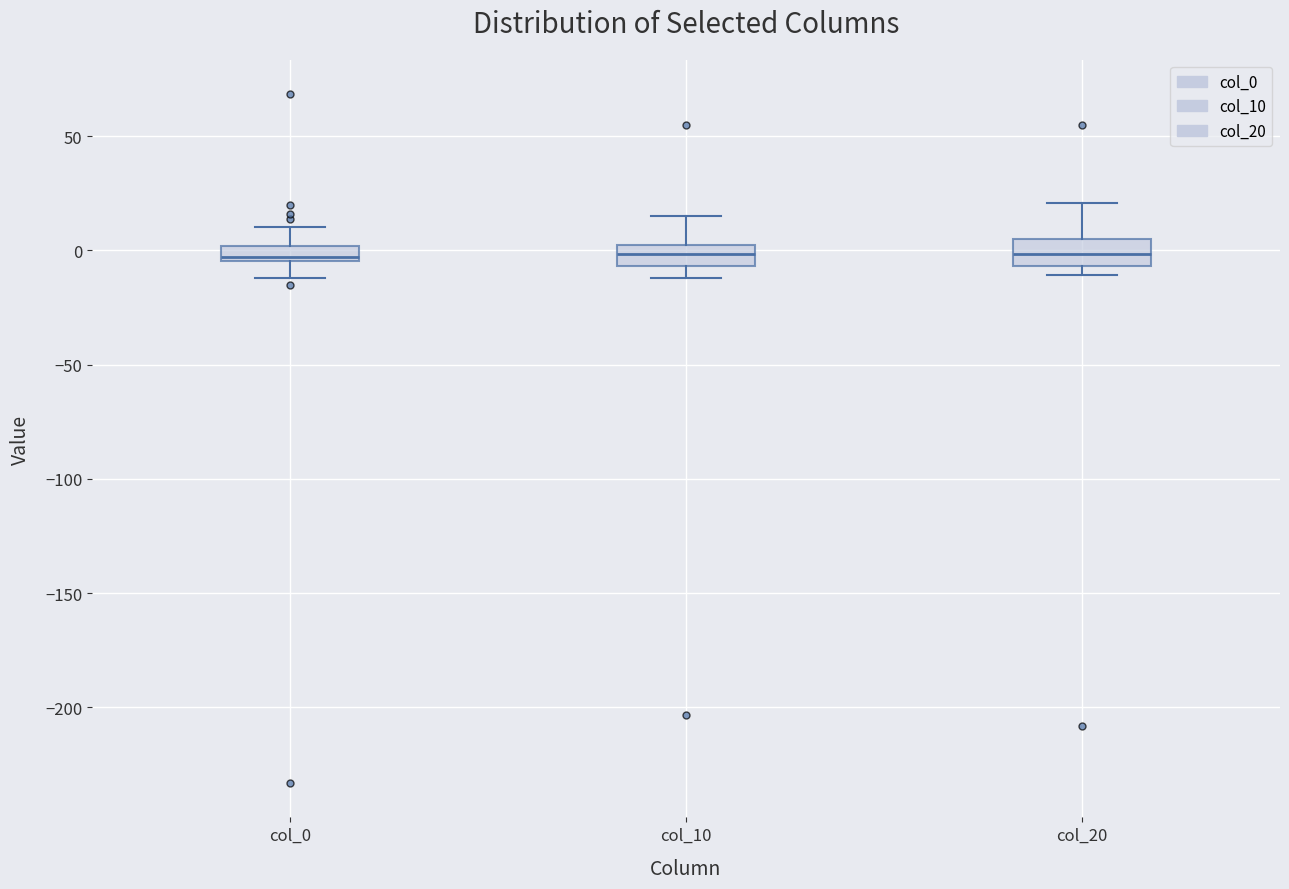

Where is the upper edge of the box for col_20 on the y-axis? The values are not printed on the chart, so give them approximately, as read against the axis.

5